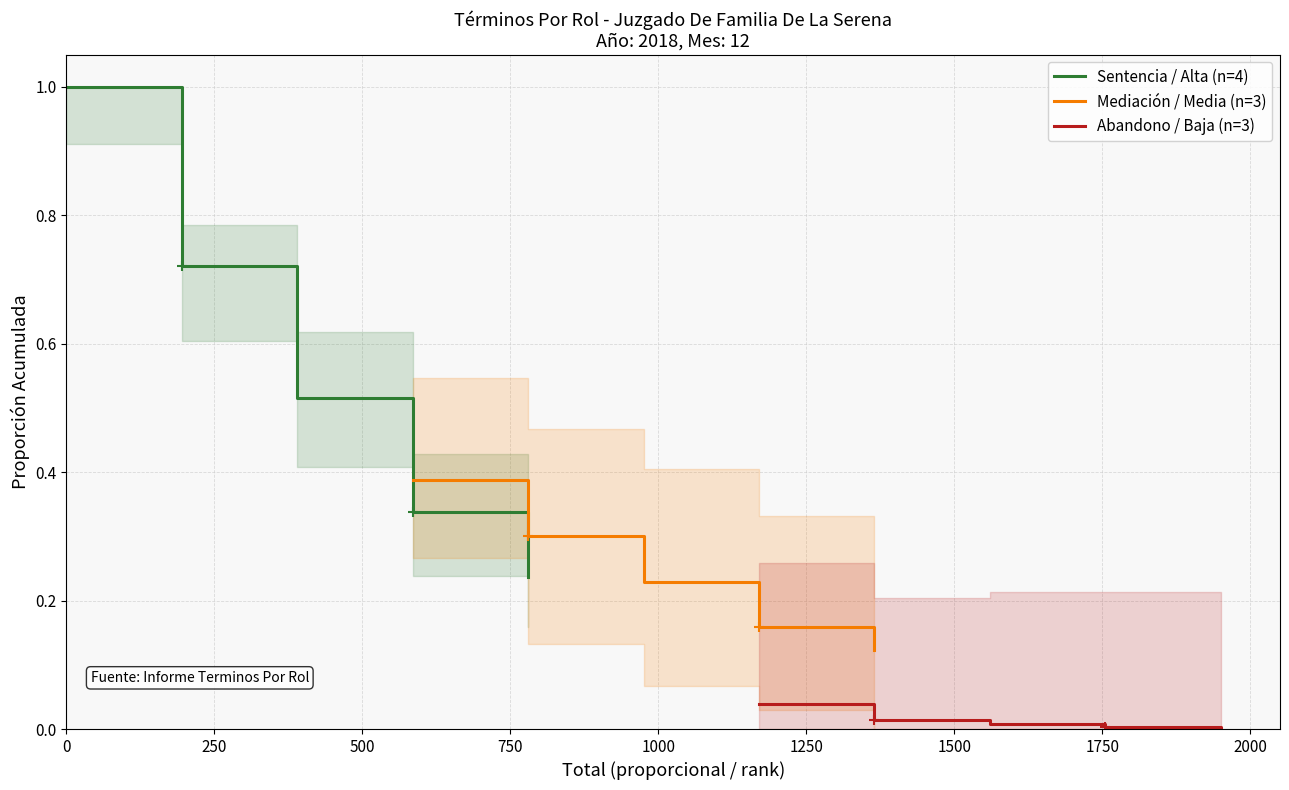

Which series has the largest range (max minus min)?

Sentencia / Alta (n=4)